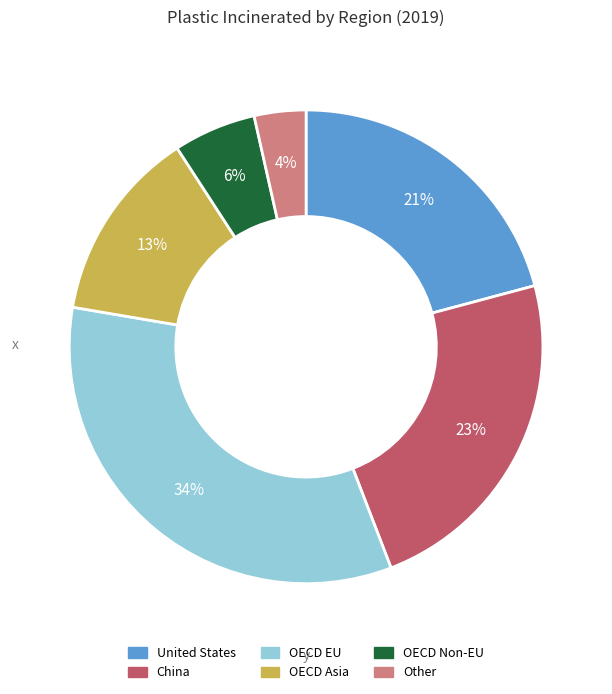

Is there a majority slice in this chart?

No